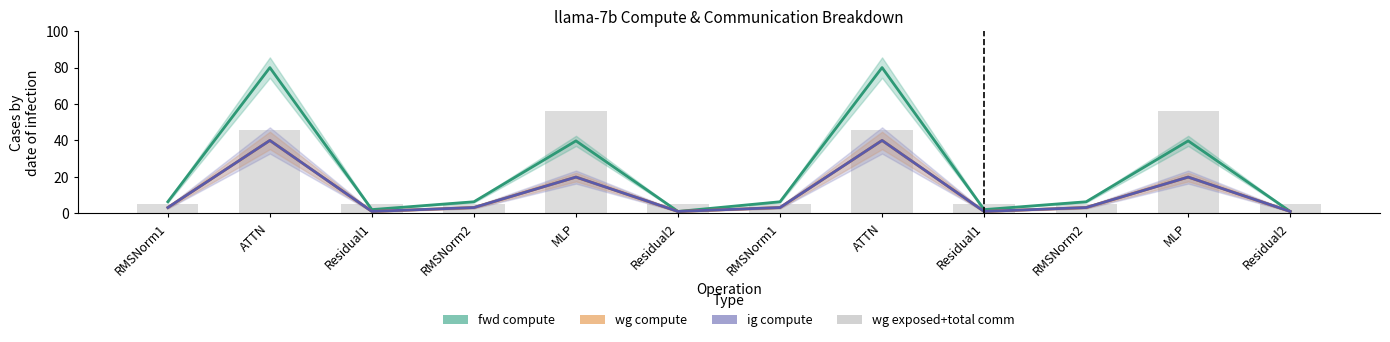

What is the difference between the maximum and minimum values in the wg exposed+total comm series?

51.2